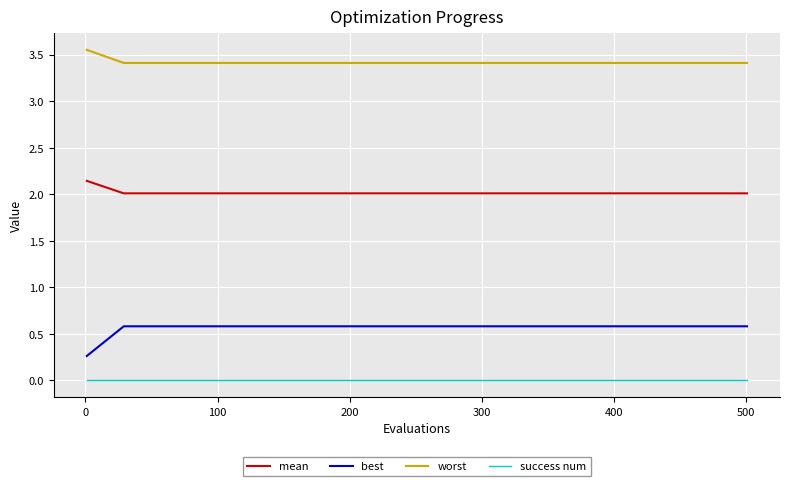

Which series has the largest total across all categories?

worst